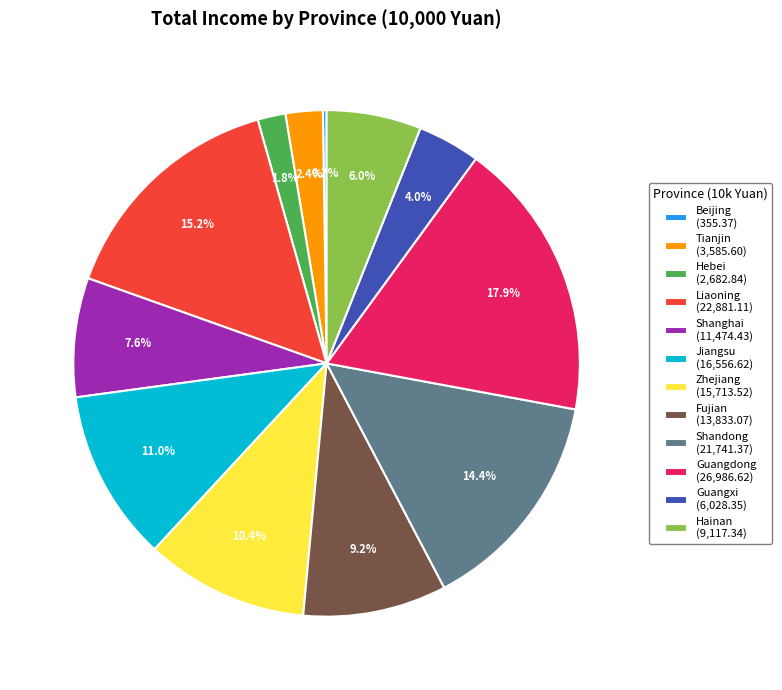

Do Guangxi and Hainan together represent more than half of the pie?

No